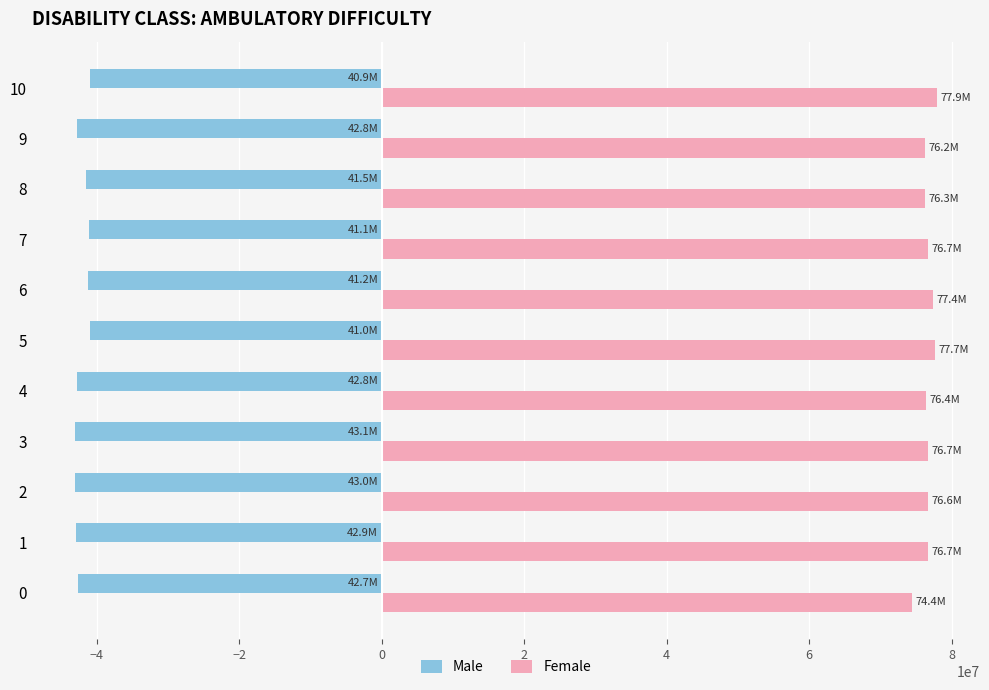

What is the minimum value shown in the chart?

-43051667